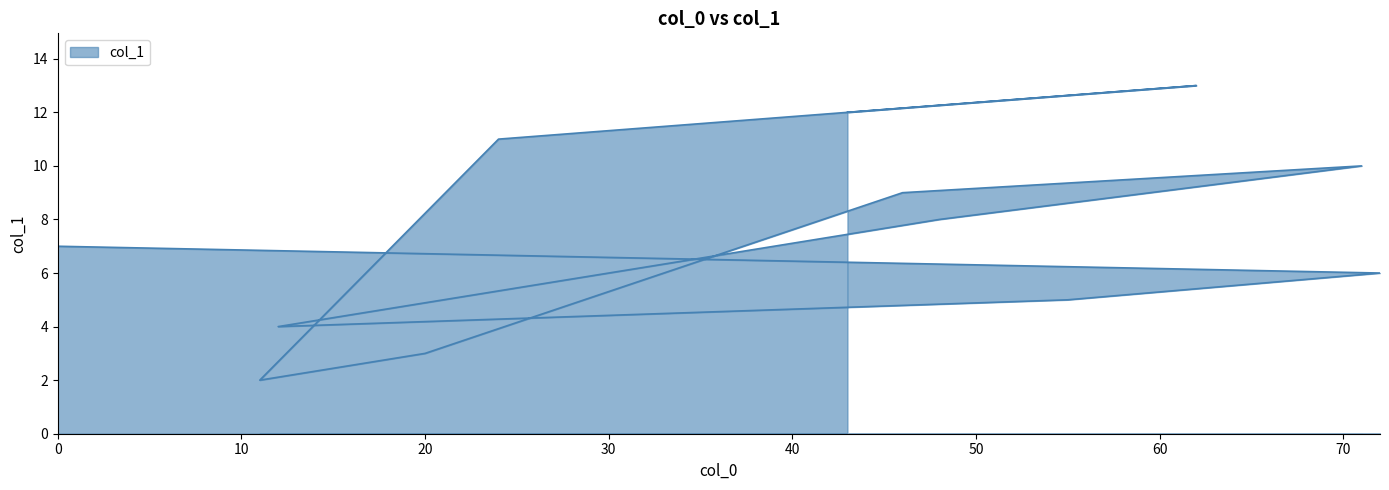

How many series are shown in this chart?

1